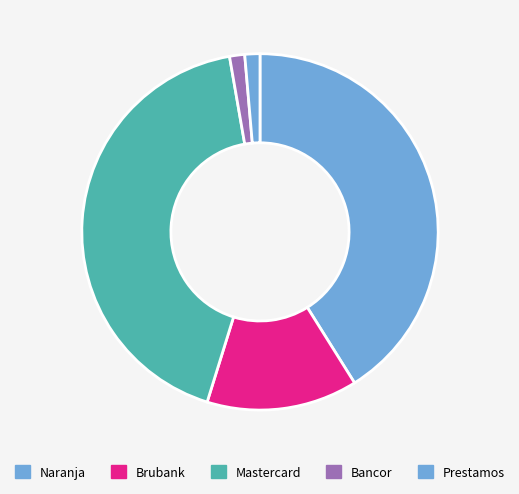

Count the number of slices in the pie.

5